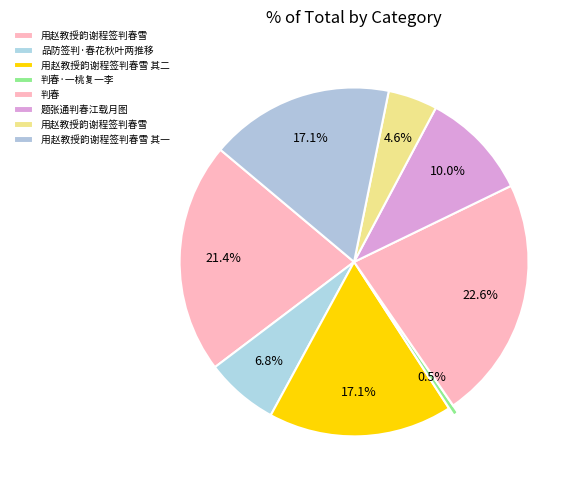

Count the number of slices in the pie.

8